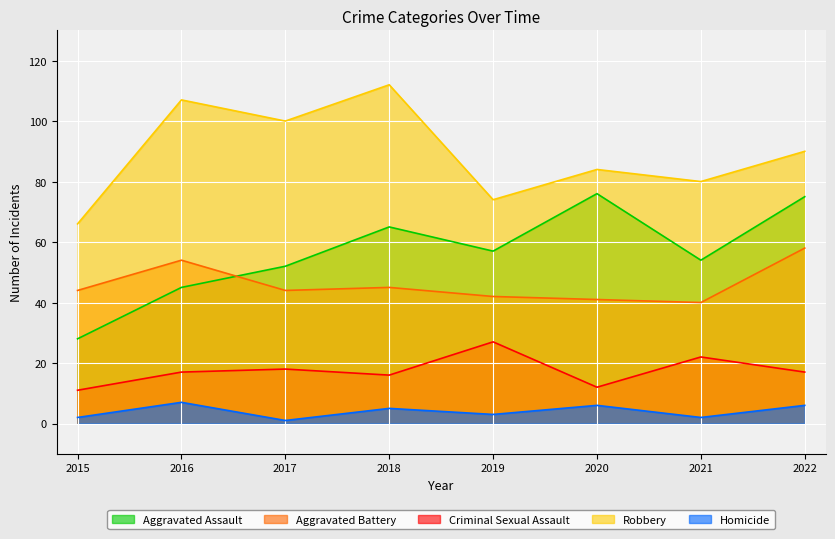

What are all the series names shown in the legend?

Aggravated Assault, Aggravated Battery, Criminal Sexual Assault, Robbery, Homicide